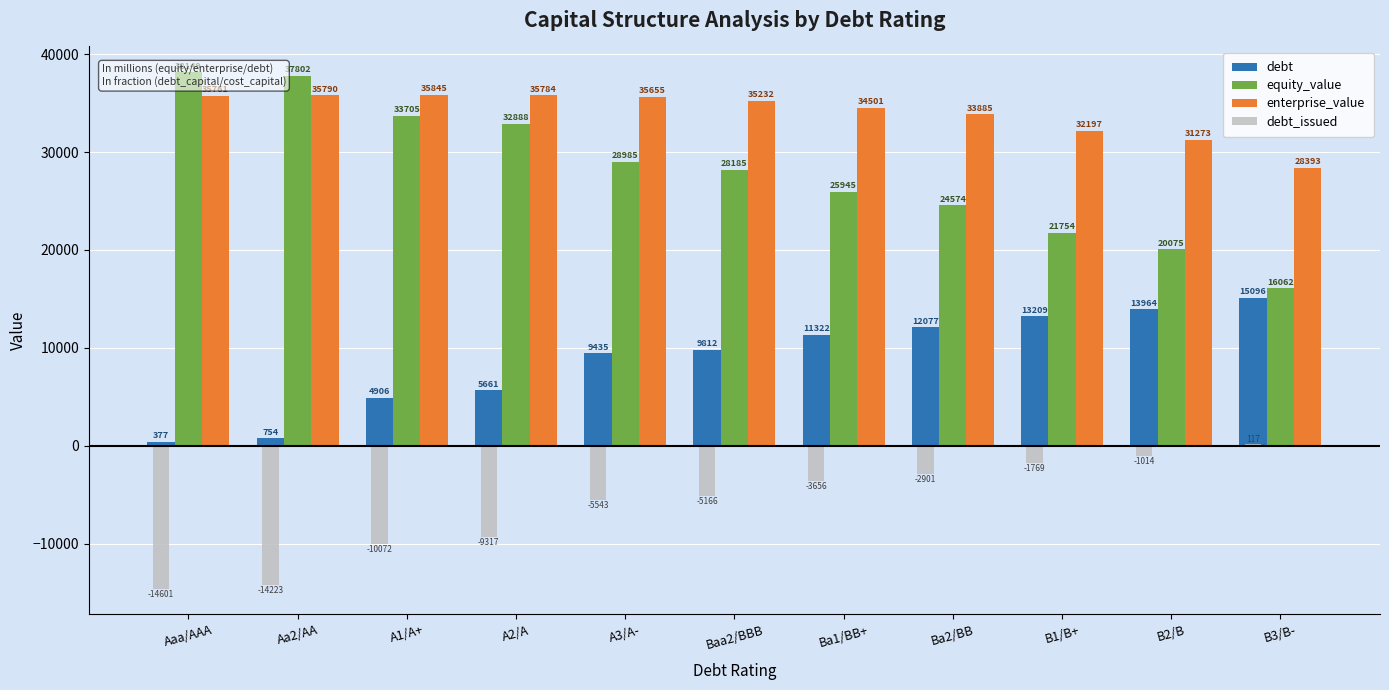

Reading left to right, extract all data points from this chart.

debt: 377.4	754.8	4906.3	5661.2	9435.3	9812.7	11322.3	12077.2	13209.4	13964.2	15096.4
equity_value: 38149.7	37802.1	33705.3	32888.9	28985.9	28185.6	25945.5	24574.3	21754.5	20075.7	16062.7
enterprise_value: 35761.1	35790.9	35845.6	35784.1	35655.2	35232.3	34501.8	33885.4	32197.8	31273.9	28393.2
debt_issued: -14601.4	-14224.0	-10072.5	-9317.6	-5543.5	-5166.1	-3656.5	-2901.6	-1769.4	-1014.6	117.6